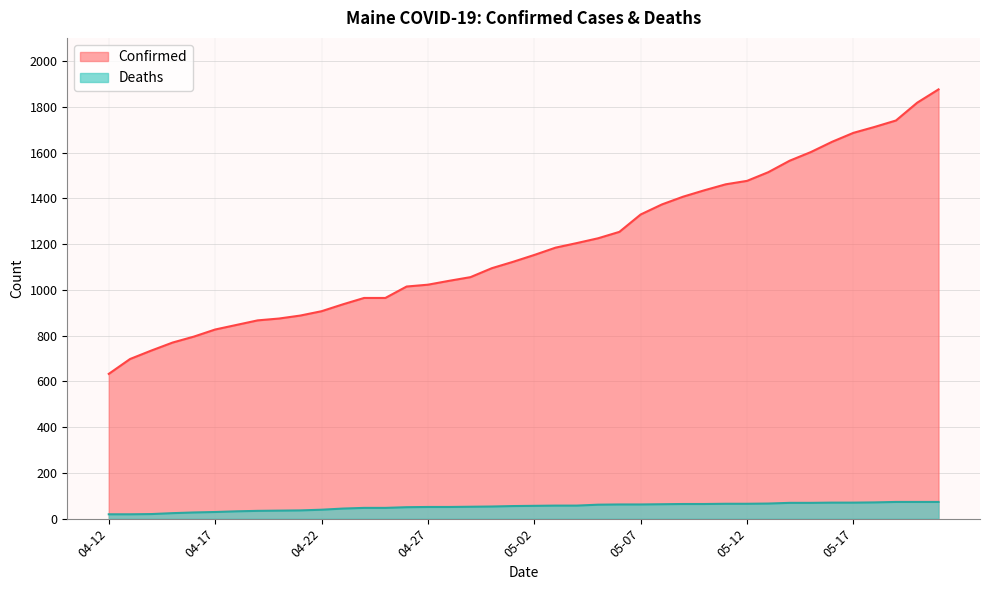

True or false: Deaths has more than 2 points higher than both neighbors.

False